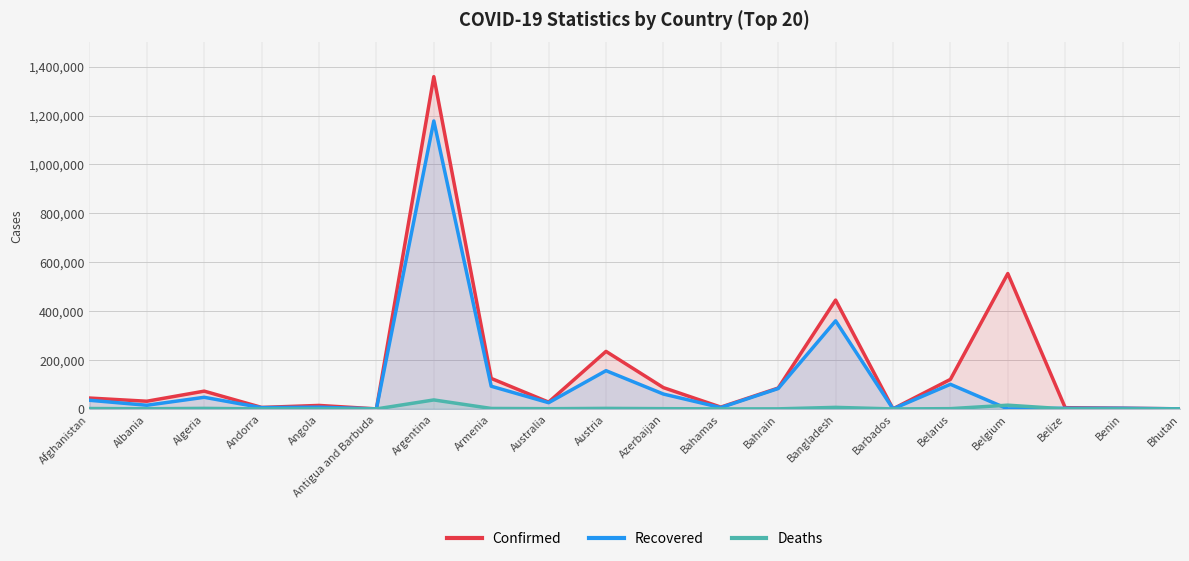

Which series ends up on top after the final intersection of Recovered and Deaths?

Recovered